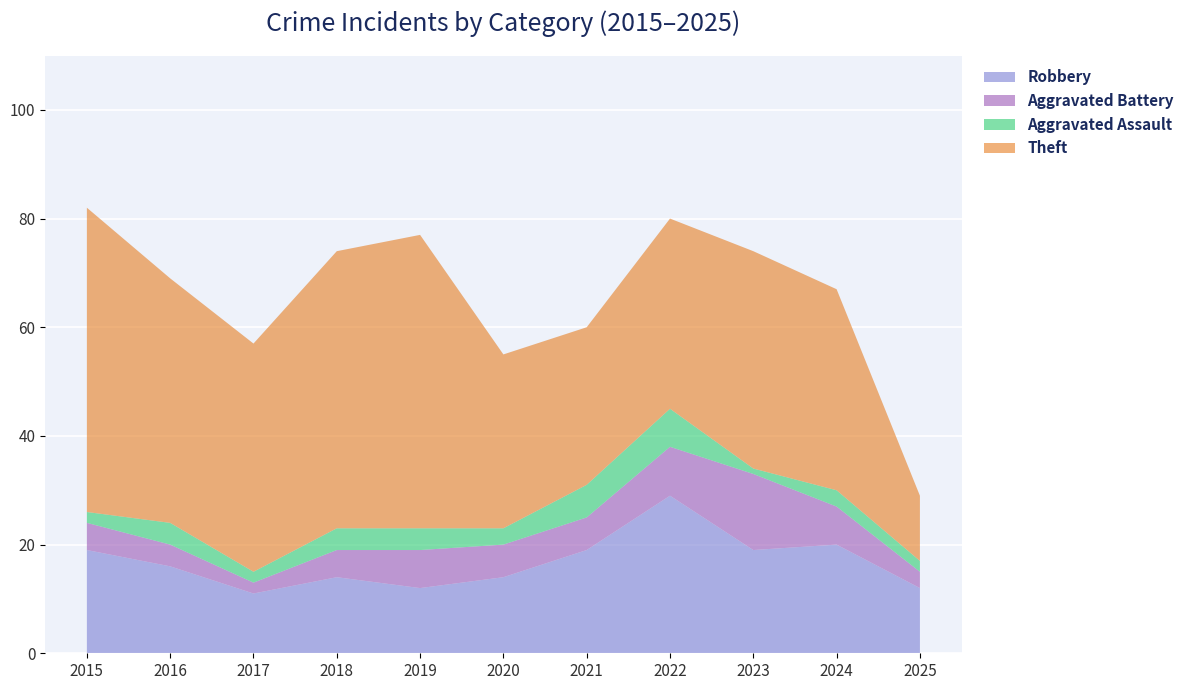

Reading left to right, transcribe all the data shown in this chart.

Robbery: 2015=19	2016=16	2017=11	2018=14	2019=12	2020=14	2021=19	2022=29	2023=19	2024=20	2025=12
Aggravated Battery: 2015=5	2016=4	2017=2	2018=5	2019=7	2020=6	2021=6	2022=9	2023=14	2024=7	2025=3
Aggravated Assault: 2015=2	2016=4	2017=2	2018=4	2019=4	2020=3	2021=6	2022=7	2023=1	2024=3	2025=2
Theft: 2015=56	2016=45	2017=42	2018=51	2019=54	2020=32	2021=29	2022=35	2023=40	2024=37	2025=12